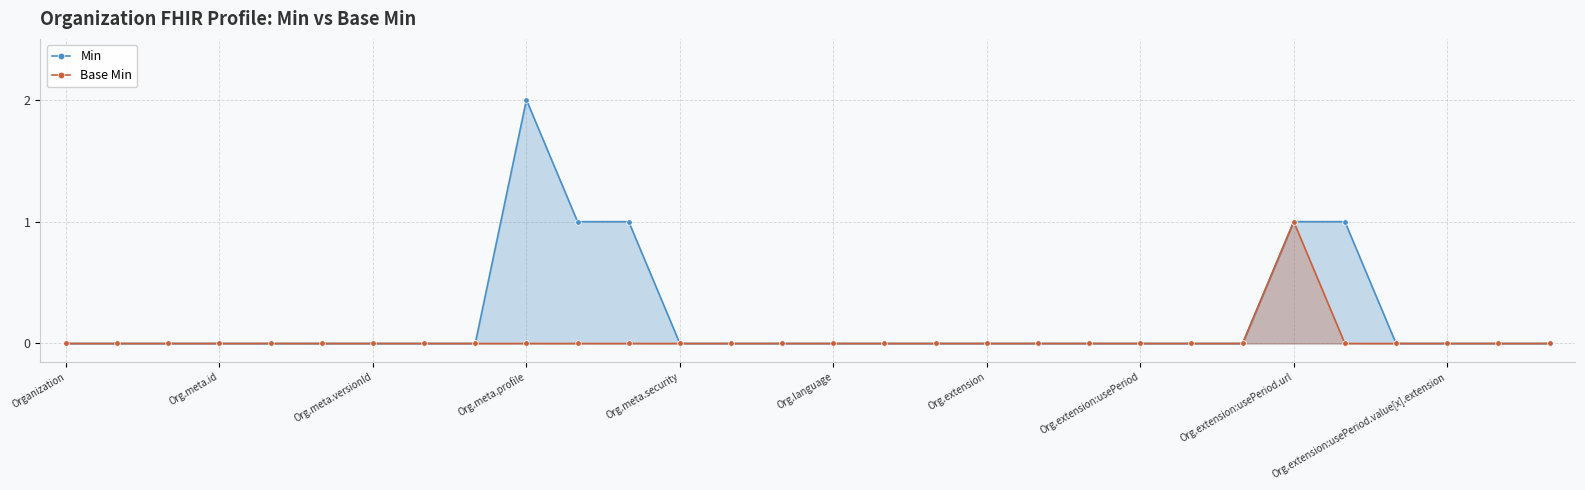

What position from the left is Org.meta.security?

5